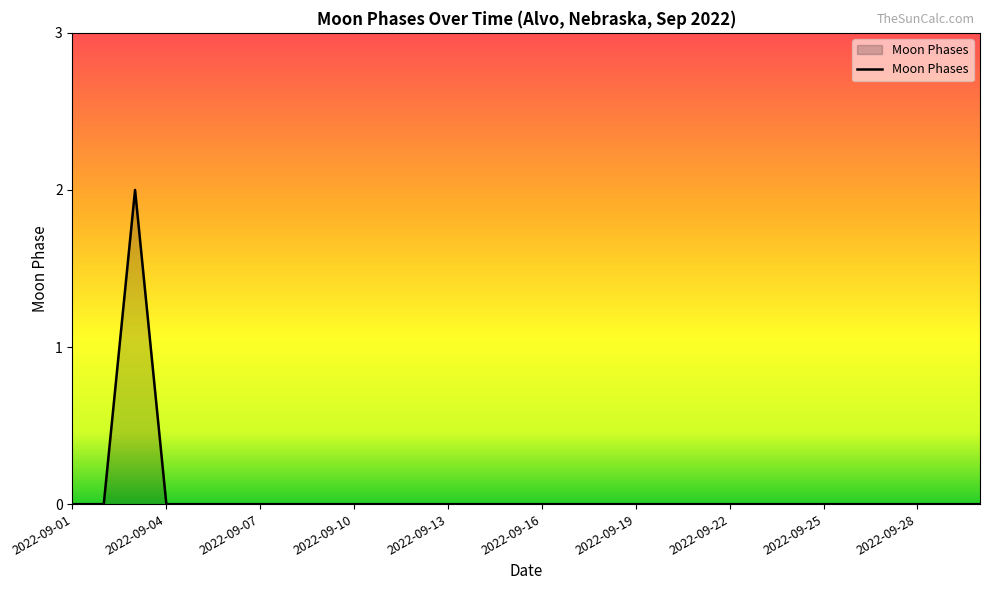

Does the chart have visible grid lines?

No